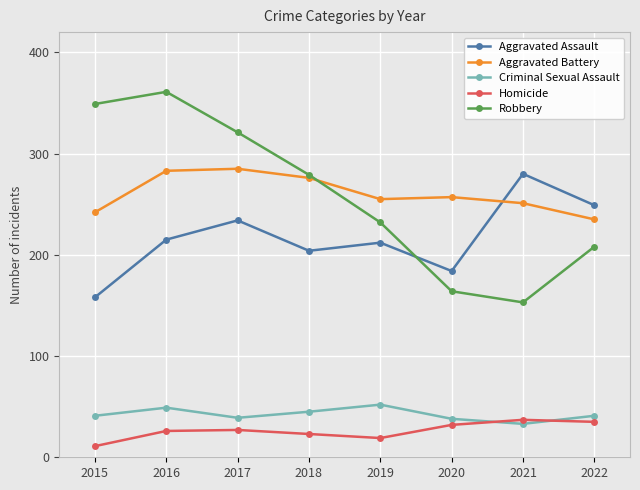

The value of Aggravated Battery at 2022 is 372. True or false?

False